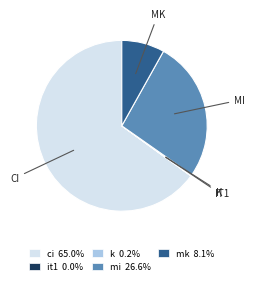

True or false: ci accounts for 74% of the total.

False